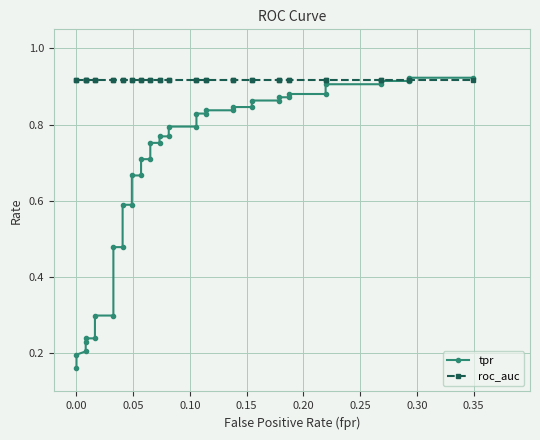

Reading left to right, extract all data points from this chart.

tpr: 0.2	0.2	0.2	0.2	0.2	0.2	0.3	0.3	0.5	0.5	0.6	0.6	0.7	0.7	0.7	0.7	0.8	0.8	0.8	0.8	0.8	0.8	0.8	0.8	0.8	0.8	0.8	0.8	0.9	0.9	0.9	0.9	0.9	0.9	0.9	0.9	0.9	0.9	0.9	0.9
roc_auc: 0.9	0.9	0.9	0.9	0.9	0.9	0.9	0.9	0.9	0.9	0.9	0.9	0.9	0.9	0.9	0.9	0.9	0.9	0.9	0.9	0.9	0.9	0.9	0.9	0.9	0.9	0.9	0.9	0.9	0.9	0.9	0.9	0.9	0.9	0.9	0.9	0.9	0.9	0.9	0.9